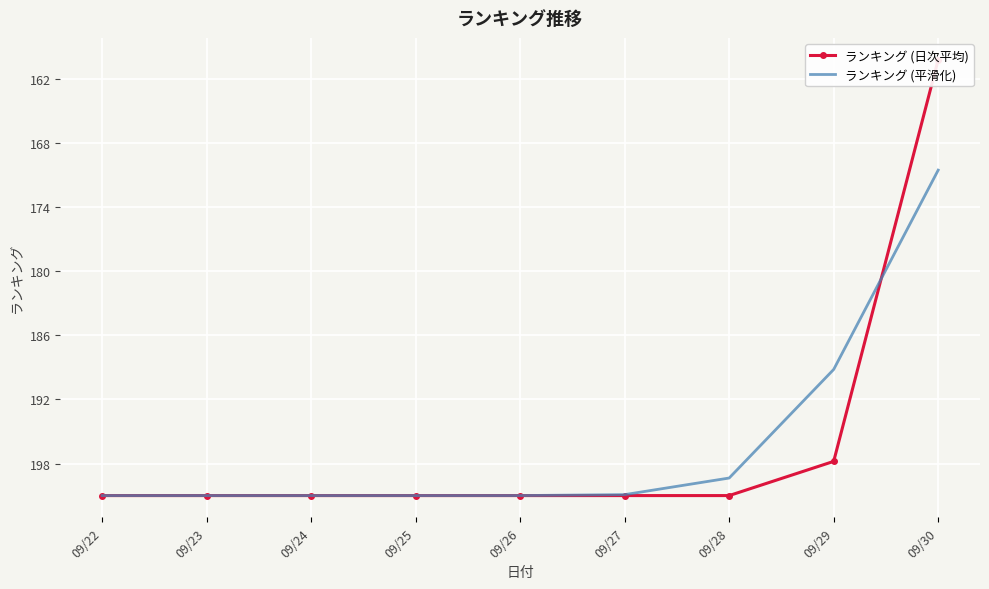

Which series has the largest total across all categories?

ランキング (平滑化)